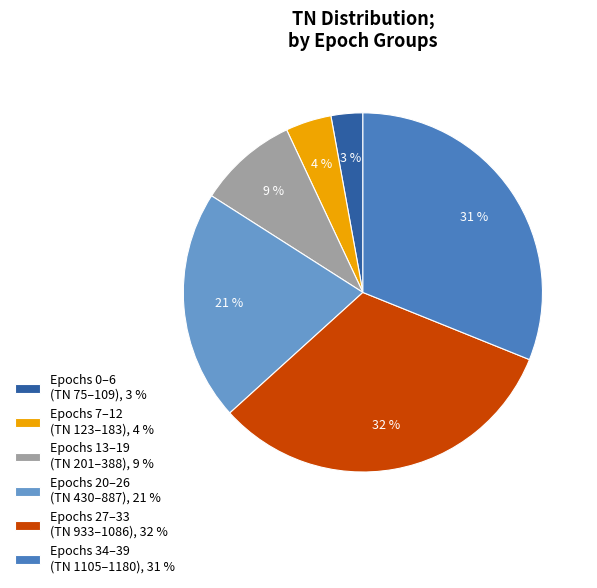

How many segments does this pie chart have?

6